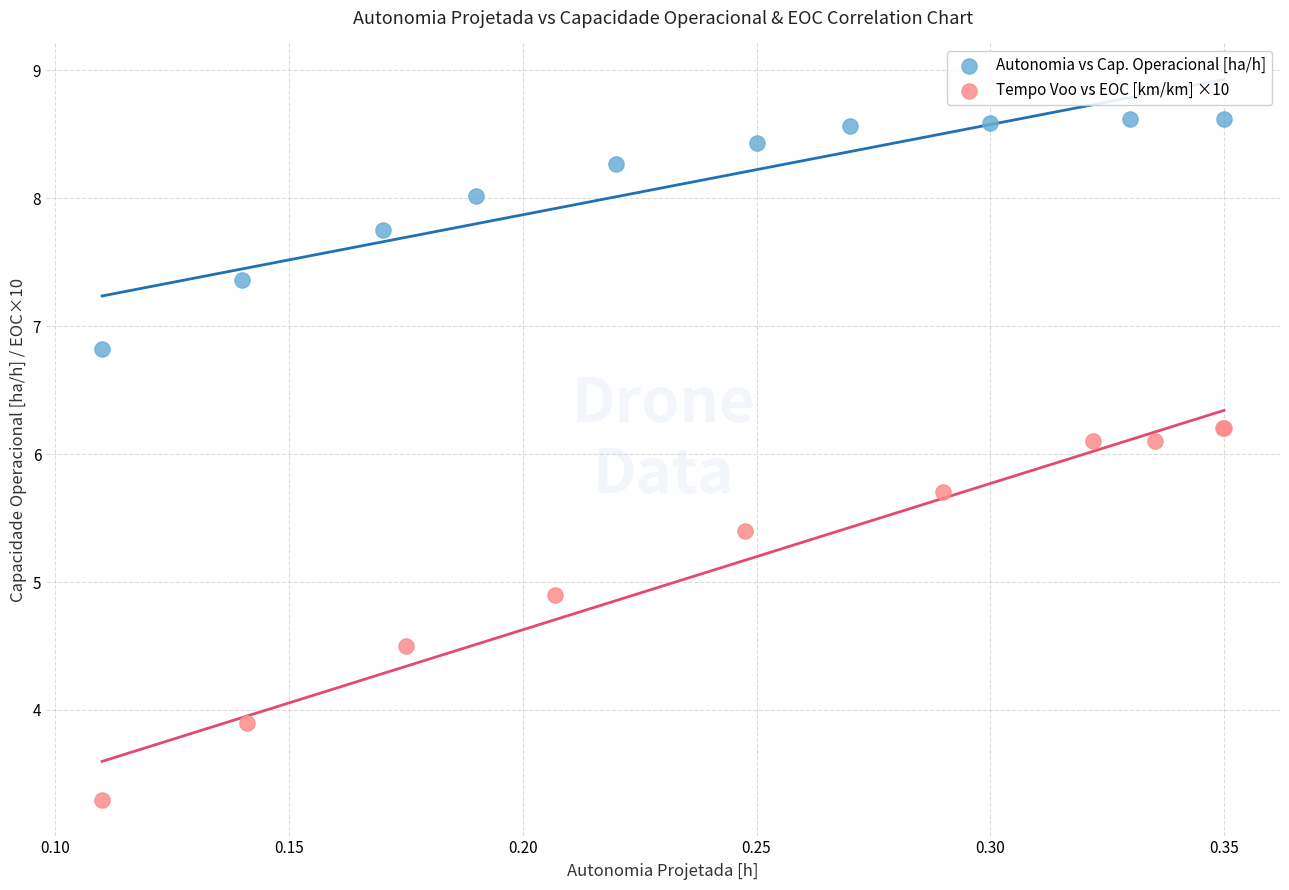

Which series contains the lowest Y value?

Tempo Voo vs EOC [km/km] ×10